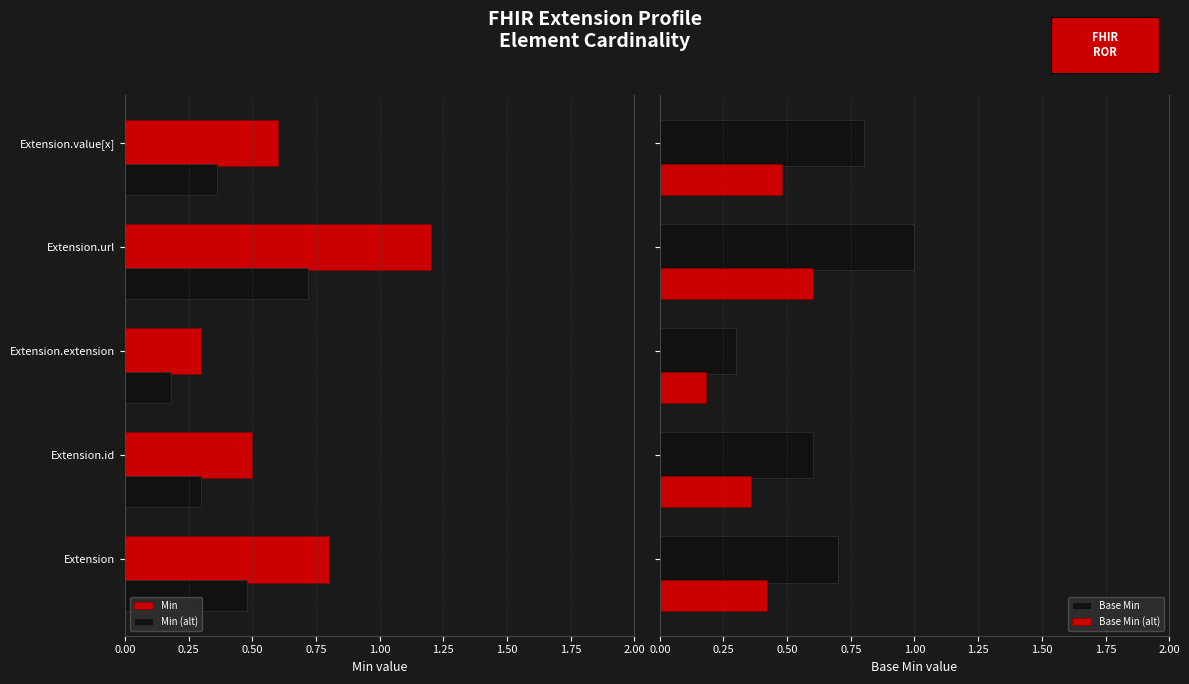

Reading left to right, list all the values displayed in this chart.

Min: 0.8	0.5	0.3	1.2	0.6
Min (alt): 0.5	0.3	0.2	0.7	0.4
Base Min: 0.7	0.6	0.3	1.0	0.8
Base Min (alt): 0.4	0.4	0.2	0.6	0.5